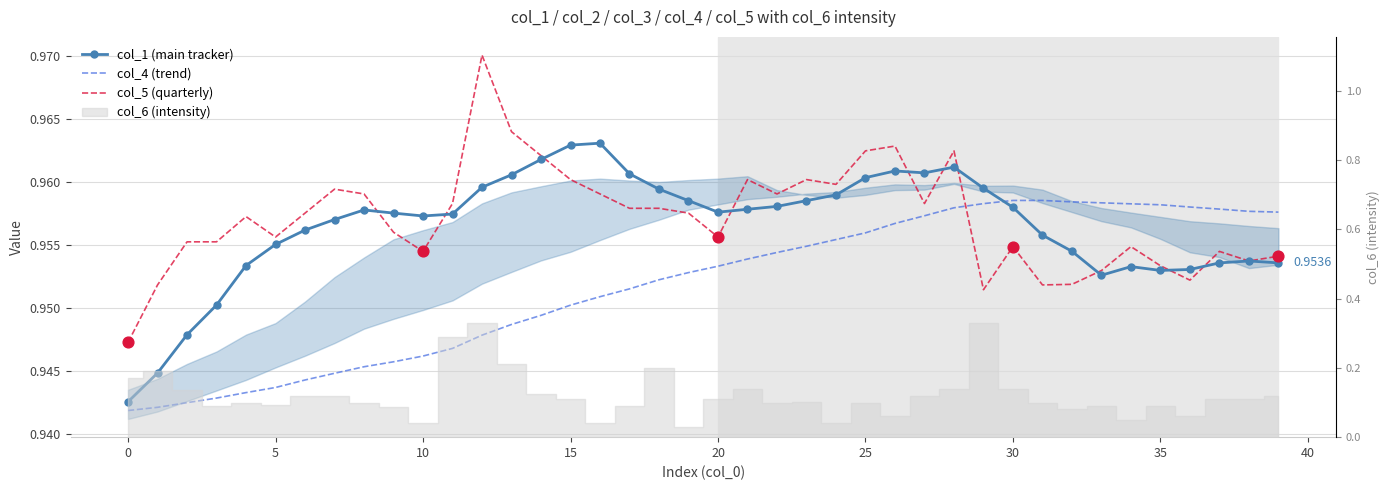

What is the total value across all series at 13?

2.9